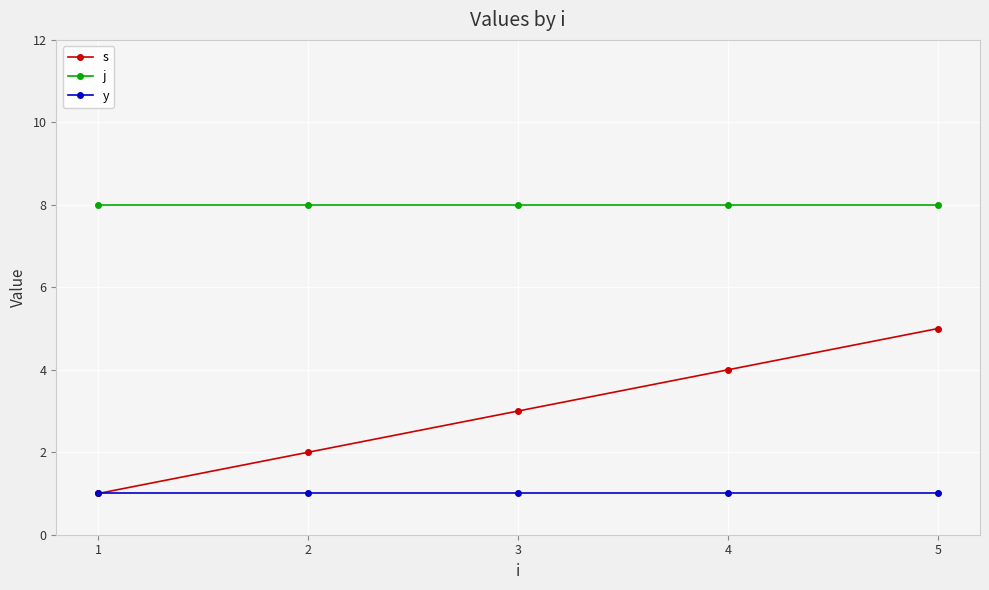

Rank the series by their average value, from highest to lowest.

j, s, y